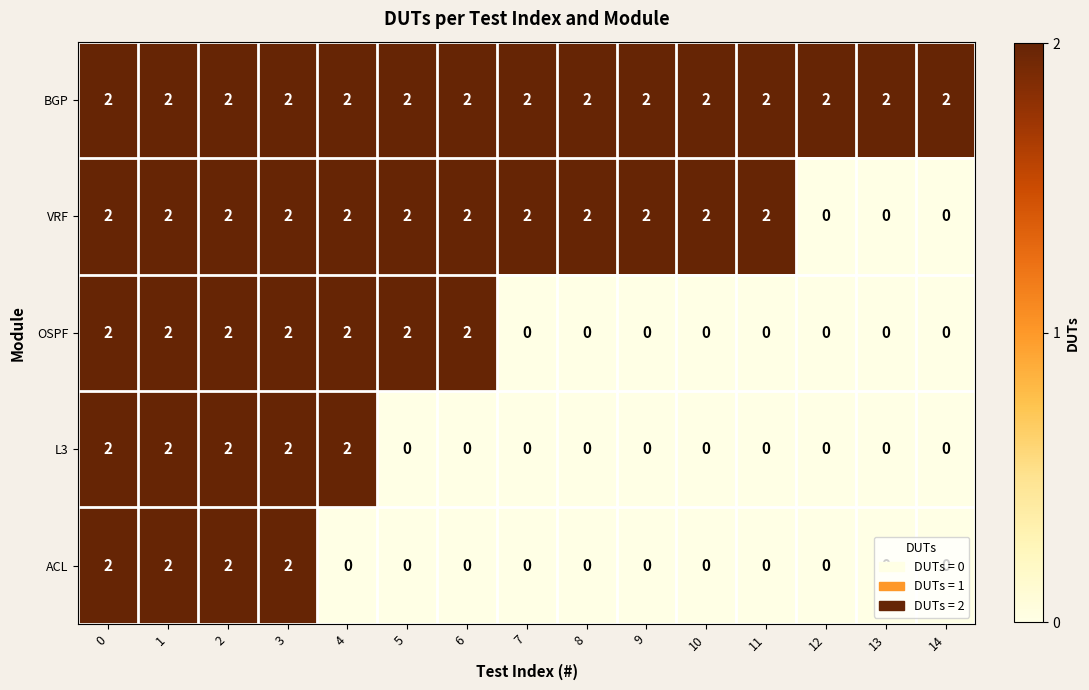

True or false: VRF has a value of 2 at 0.

True